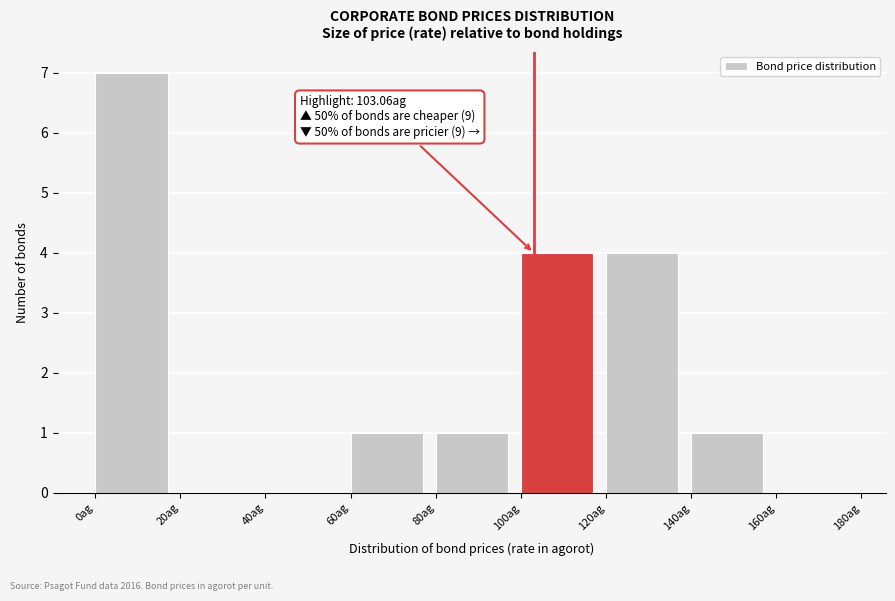

Which range on the x-axis has the tallest bar?

0 to 20